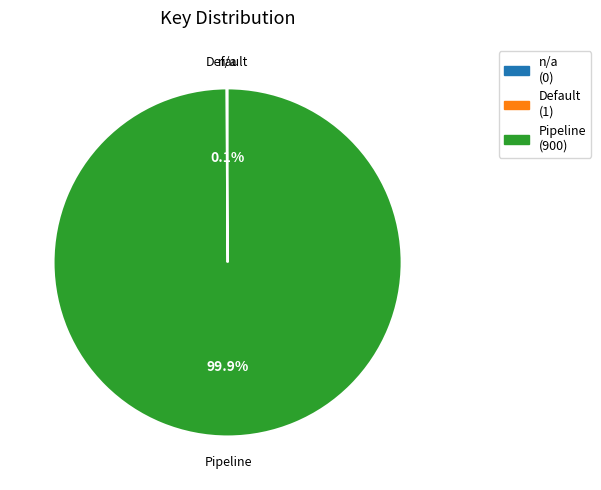

What is the largest slice in the pie chart?

Pipeline